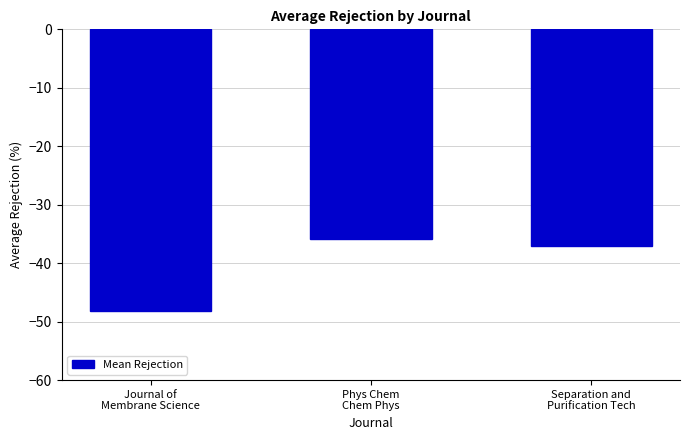

Which label corresponds to the largest value in the chart?

Phys Chem
Chem Phys